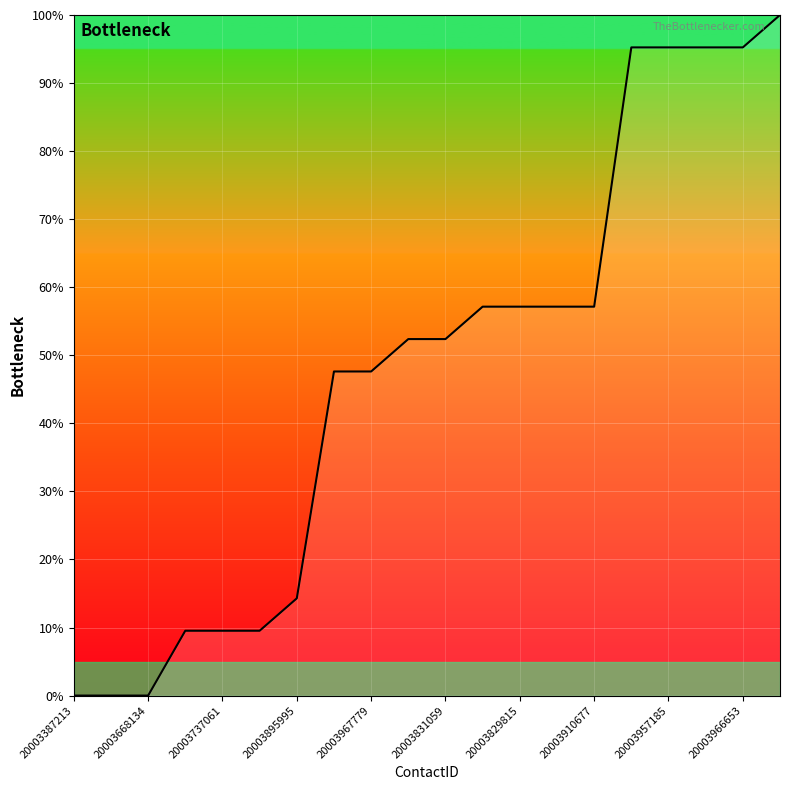

What is the greatest value displayed?

100.0